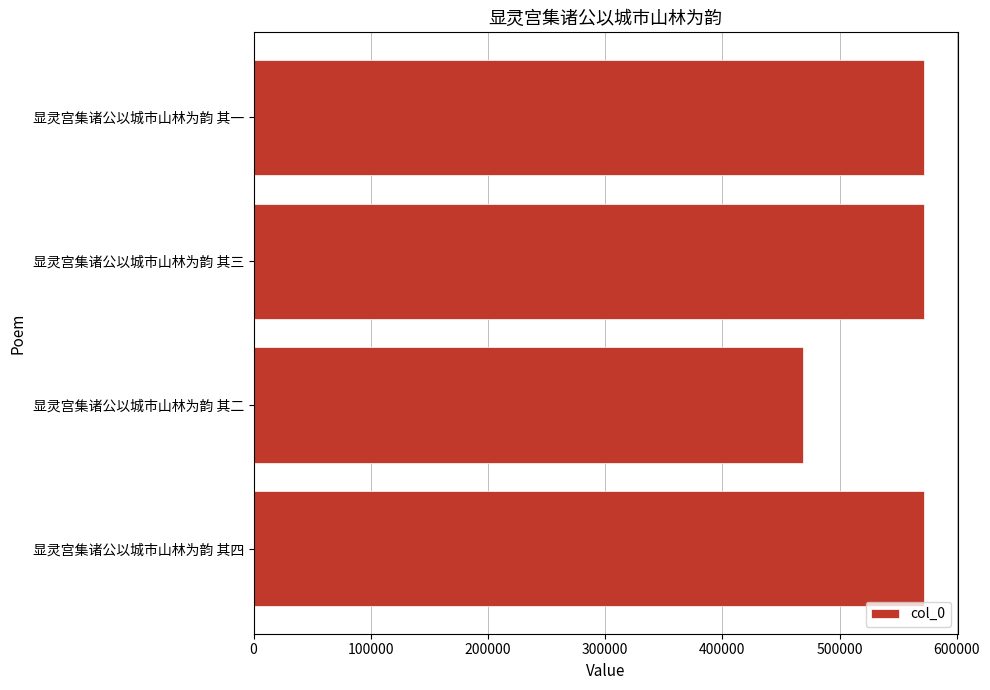

How many data points are less than 571992?

2